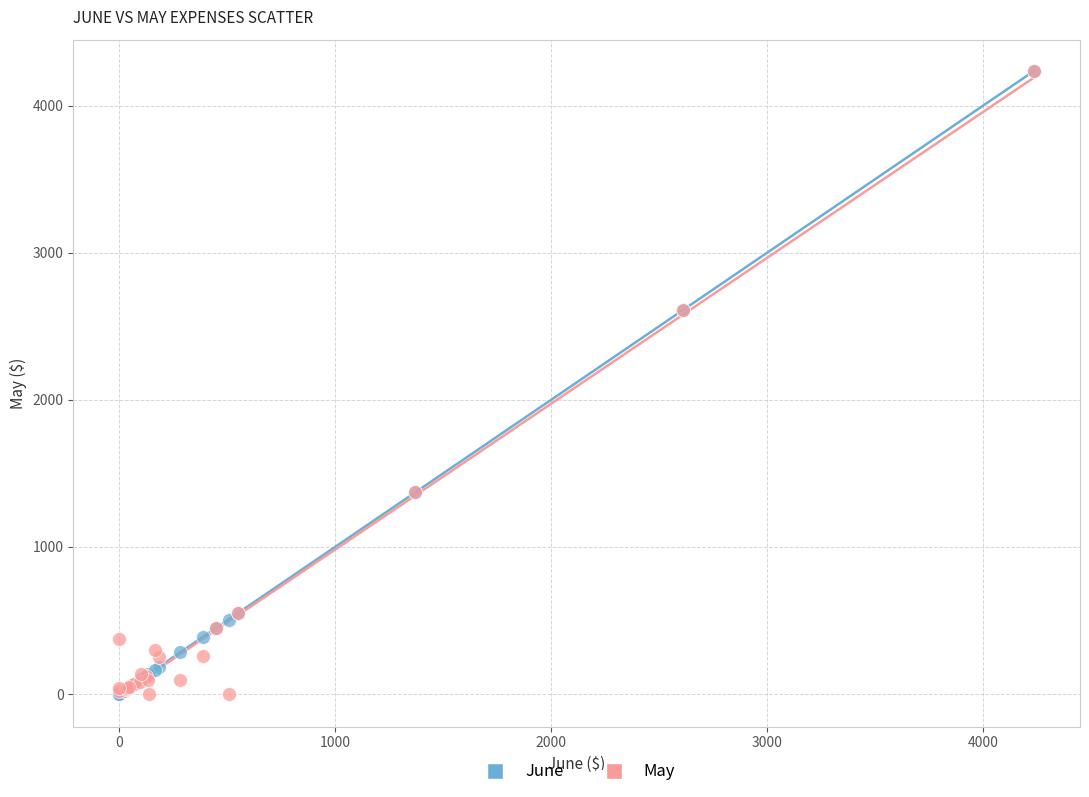

What are all the series names shown in the legend?

June, May